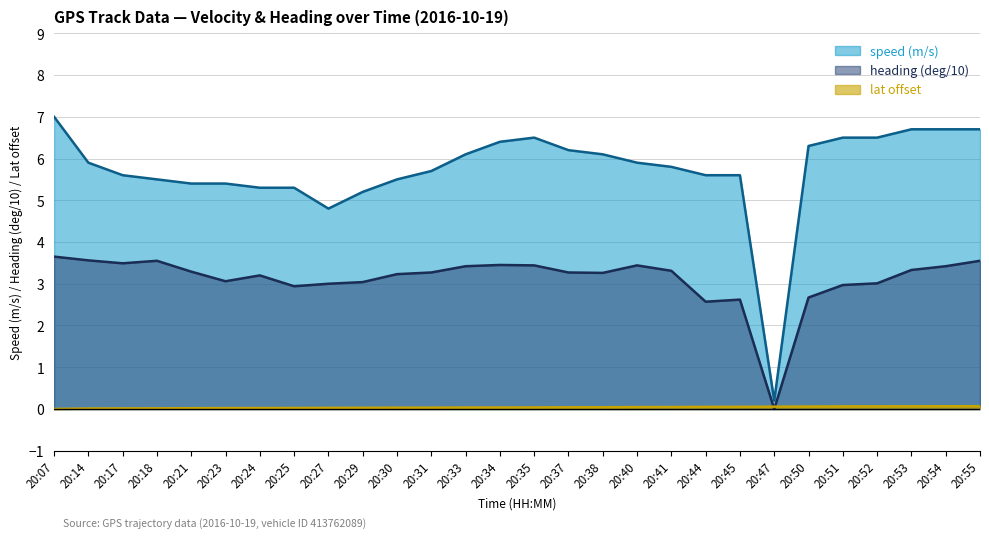

True or false: speed (m/s) has a value of 5.3 at 20:24.

True